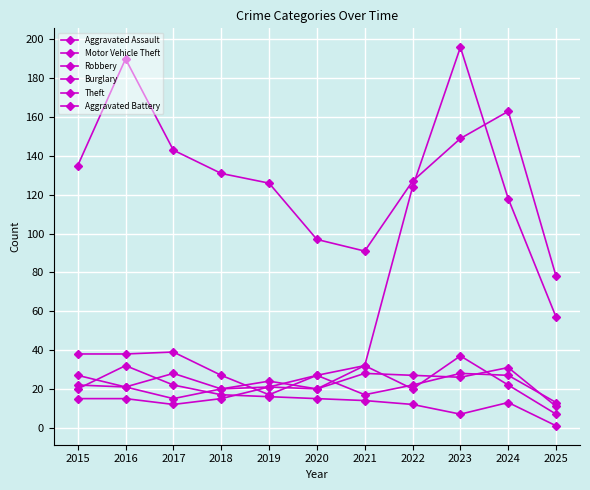

Does the chart display data point markers on the line(s)?

Yes